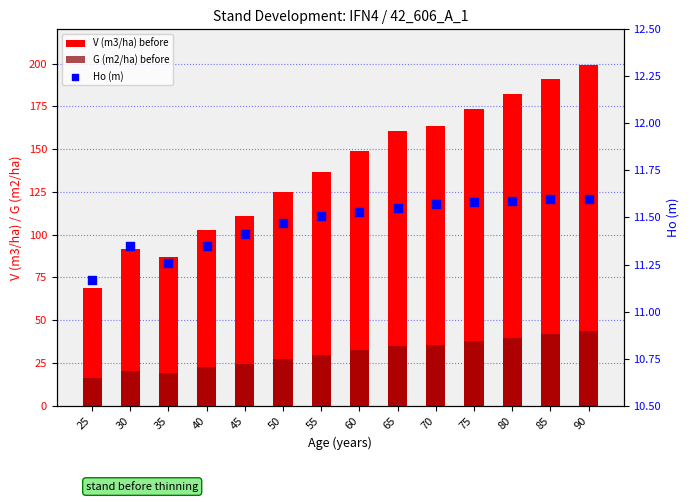

Which series has the largest total across all categories?

V (m3/ha) before